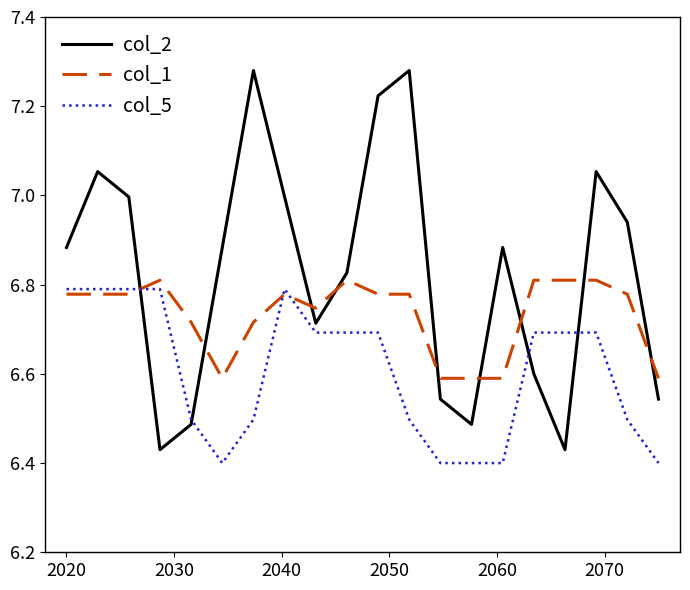

Which series has the largest total across all categories?

col_2